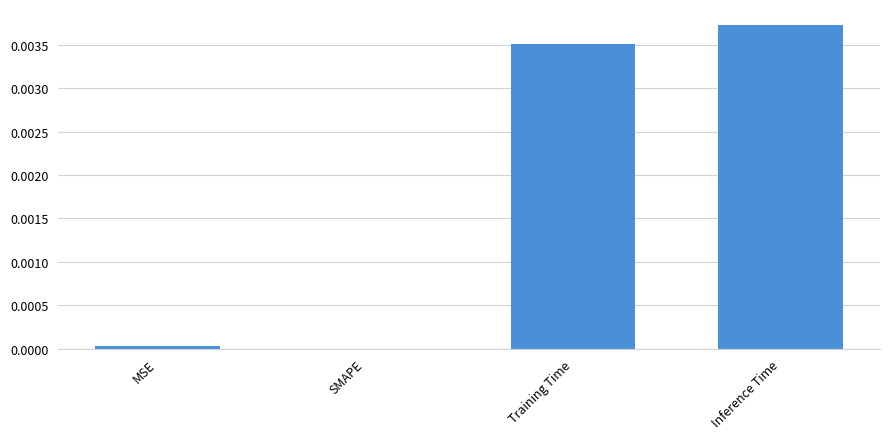

Which has a higher value, SMAPE or Training Time?

Training Time